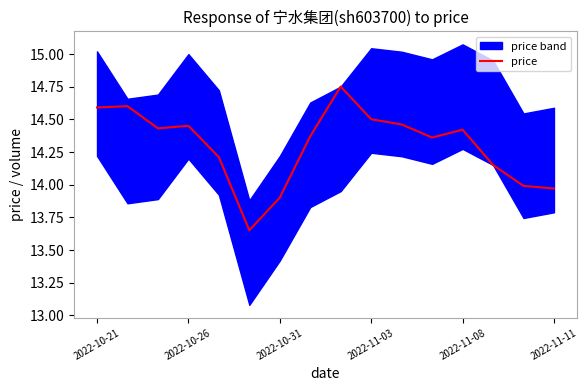

Does the chart display data point markers on the line(s)?

No